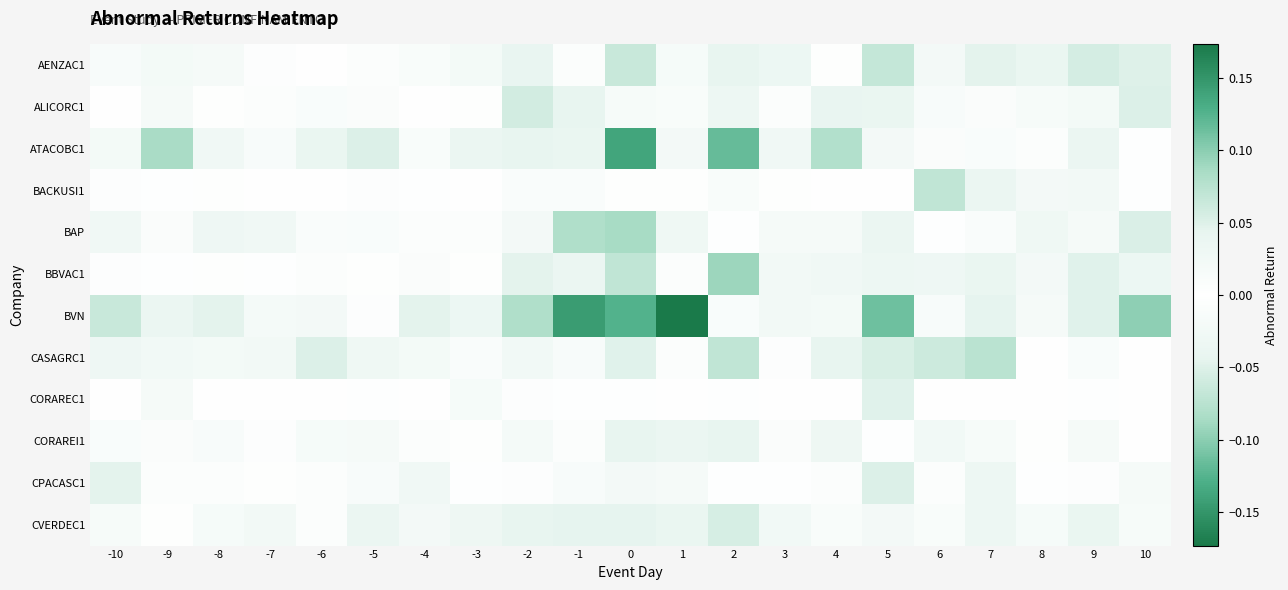

What is the total value across all series at -9?

0.1